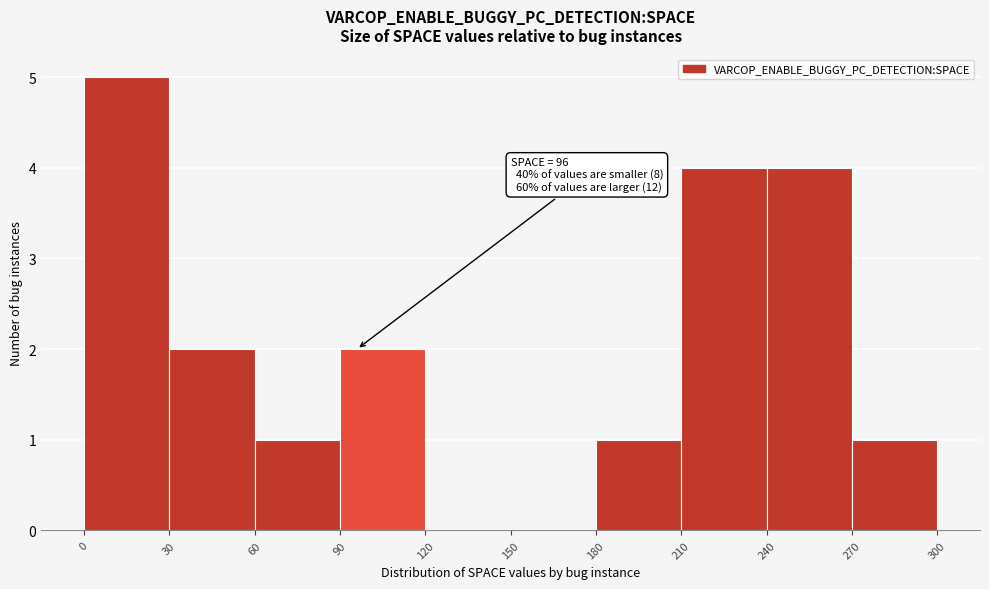

Which range on the x-axis has the tallest bar?

0 to 30